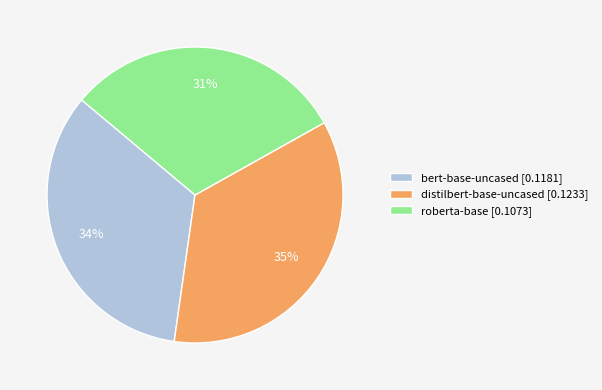

How many segments does this pie chart have?

3